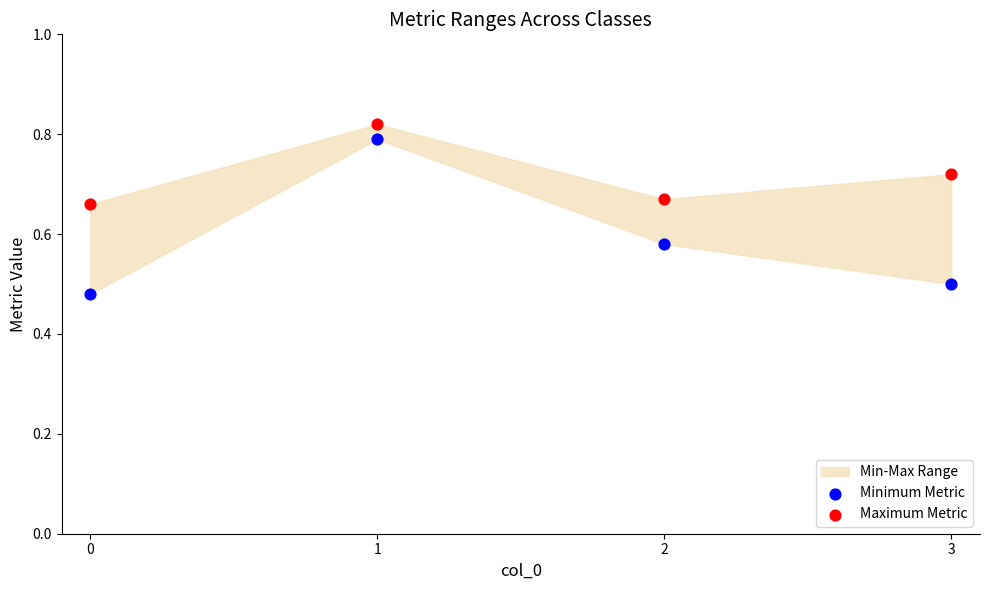

Across all data points, what is the range of Y values (max minus min)?

0.3